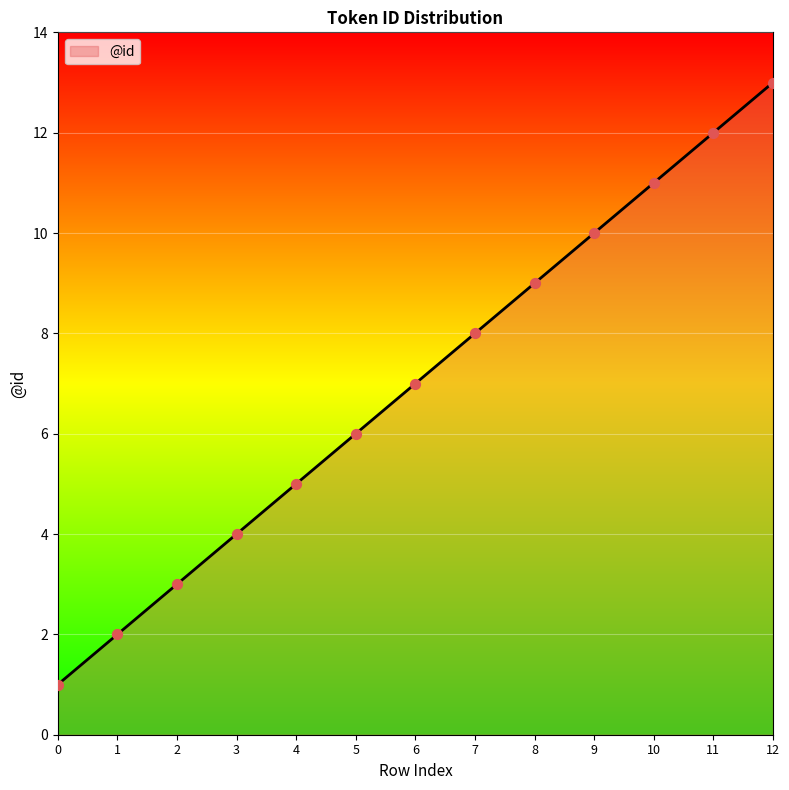

Approximately how many times larger is the value at 4 compared to 8?

0.6